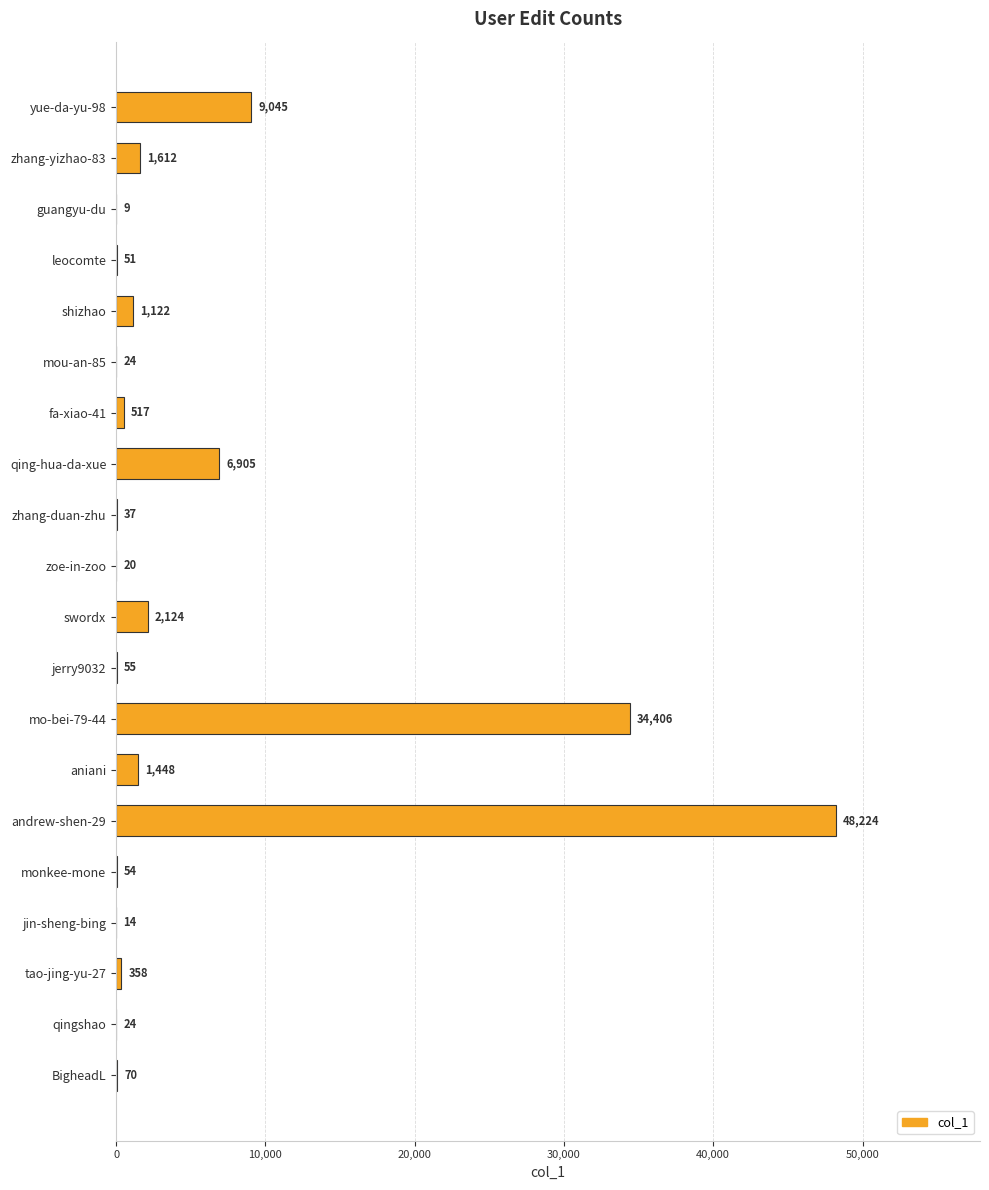

Reading bottom to top, transcribe all the data shown in this chart.

BigheadL=70	qingshao=24	tao-jing-yu-27=358	jin-sheng-bing=14	monkee-mone=54	andrew-shen-29=48224	aniani=1448	mo-bei-79-44=34406	jerry9032=55	swordx=2124	zoe-in-zoo=20	zhang-duan-zhu=37	qing-hua-da-xue=6905	fa-xiao-41=517	mou-an-85=24	shizhao=1122	leocomte=51	guangyu-du=9	zhang-yizhao-83=1612	yue-da-yu-98=9045